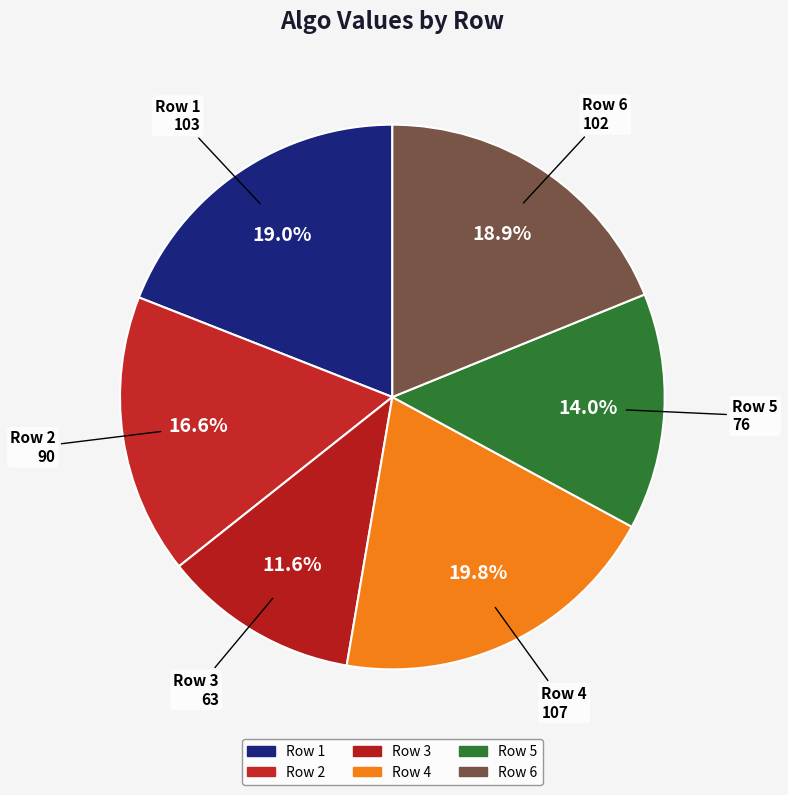

Between Row 5 and Row 1, which is larger?

Row 1